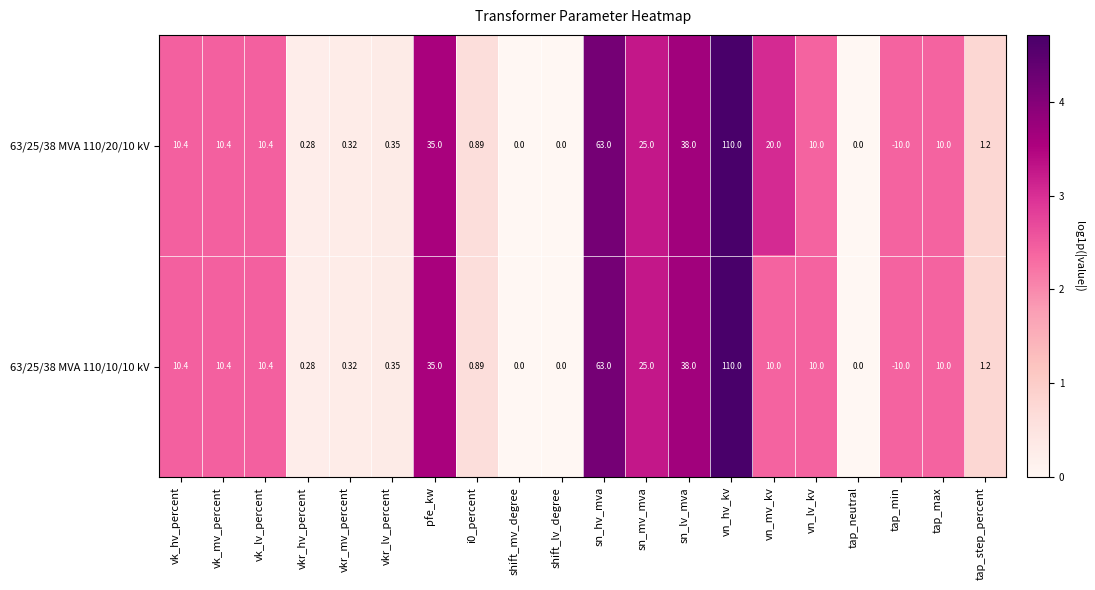

Where does the 63/25/38 MVA 110/10/10 kV series first go above 10?

vk_hv_percent